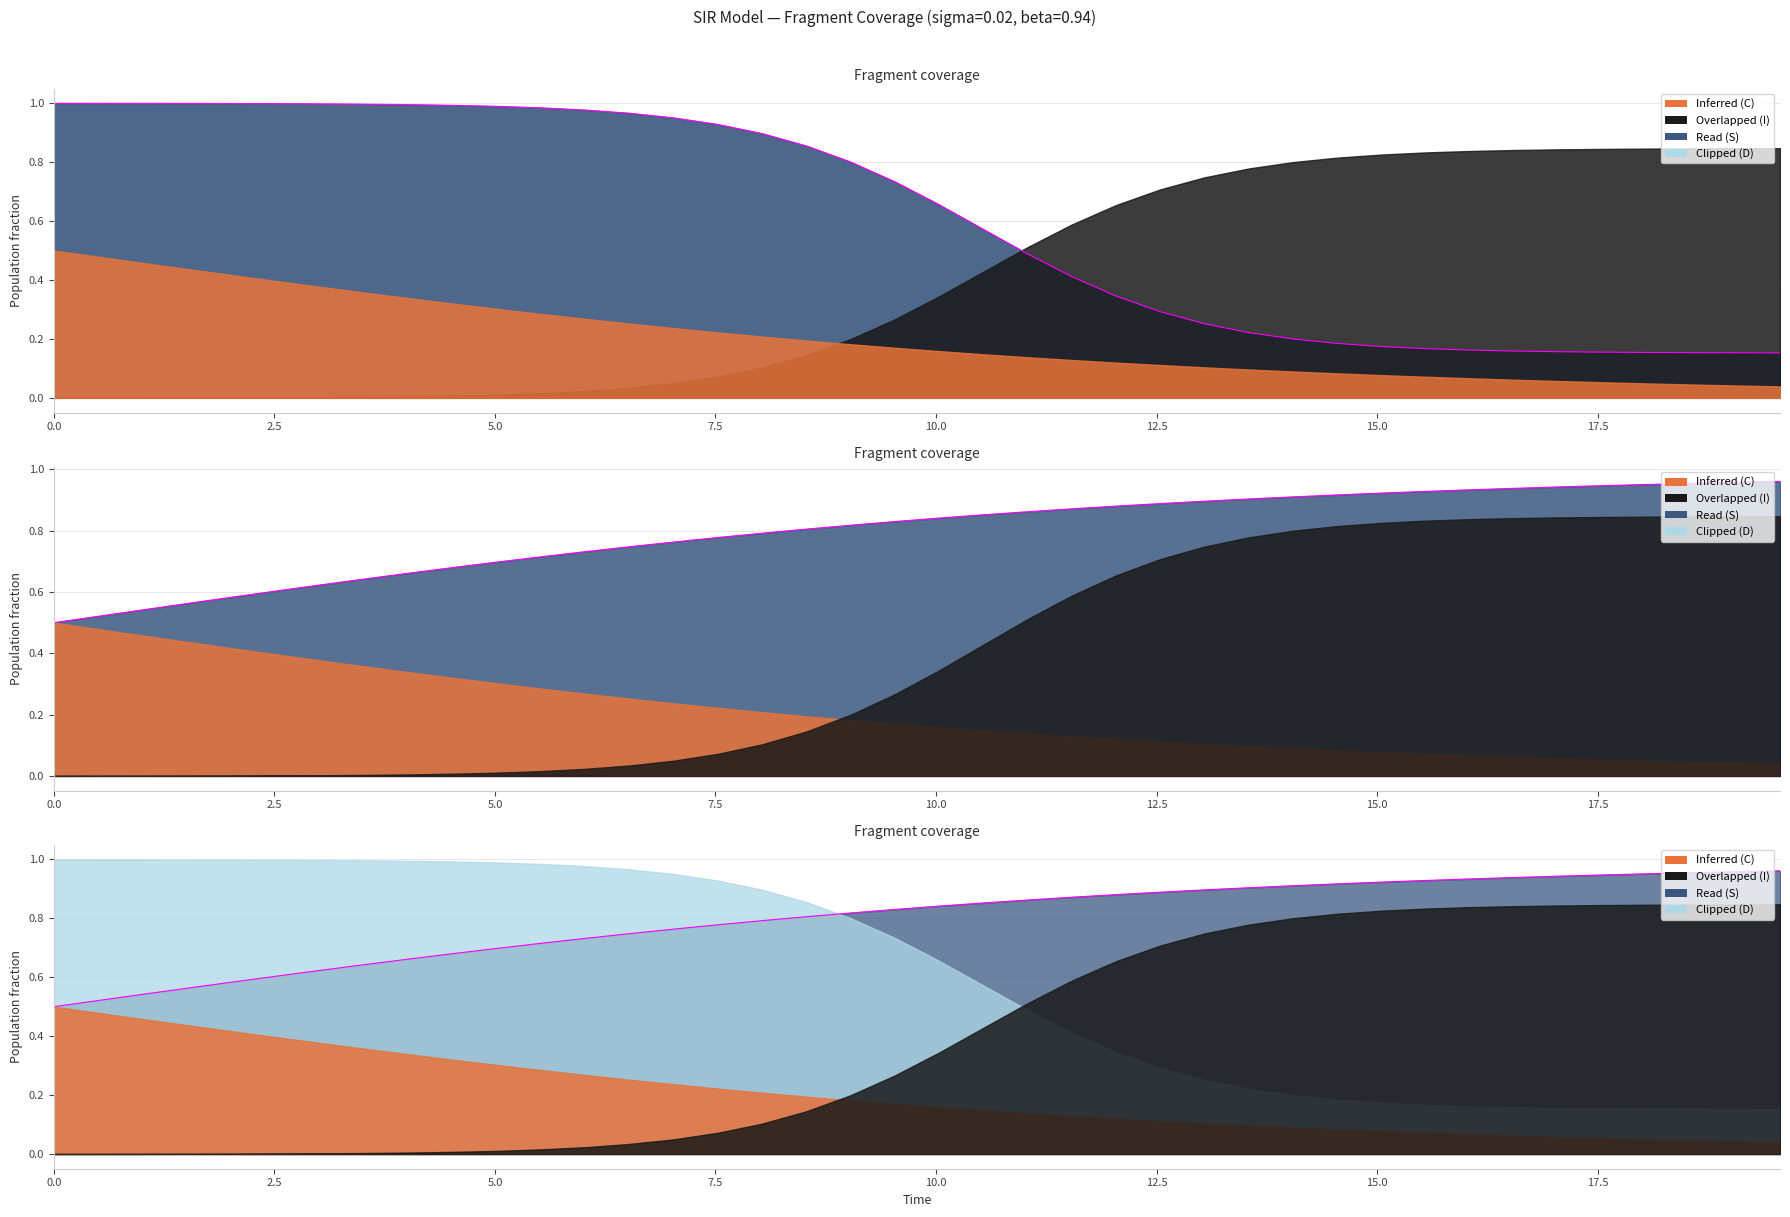

True or false: Termini (D edge) and Termini (S edge) cross at least once.

True